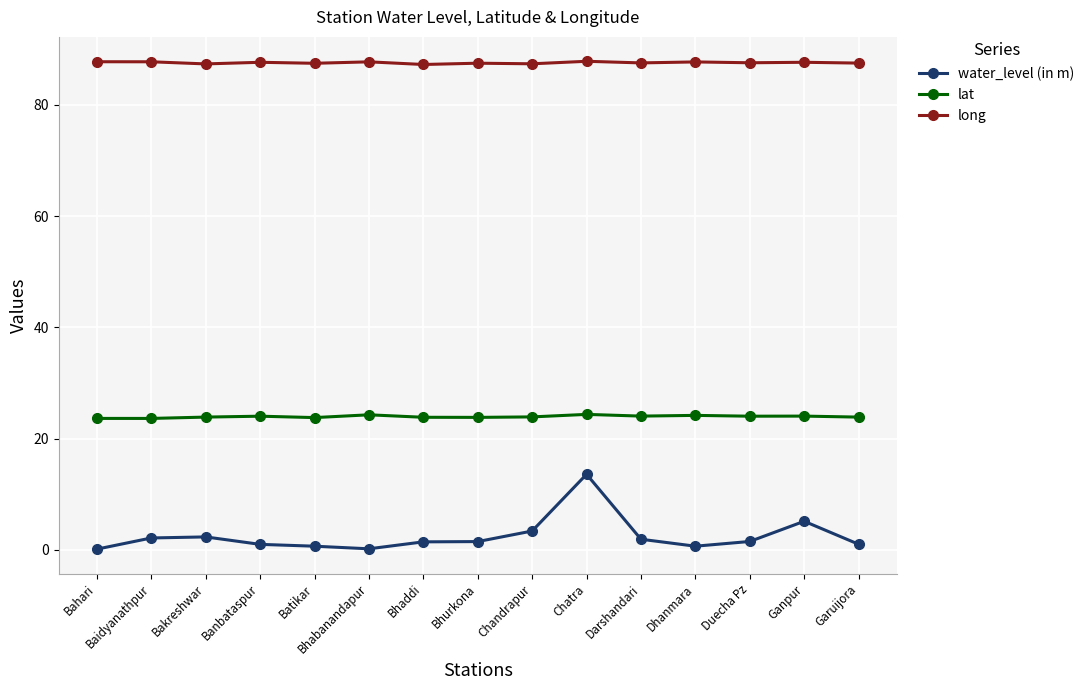

At how many categories does at least one series exceed 36?

15